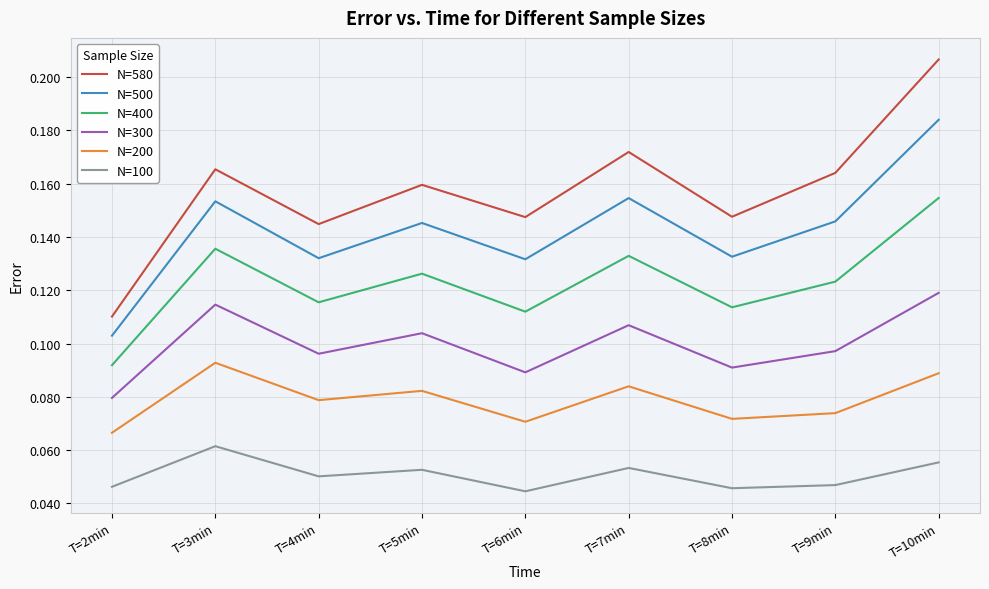

What is the sum of all N=580 values?

1.4